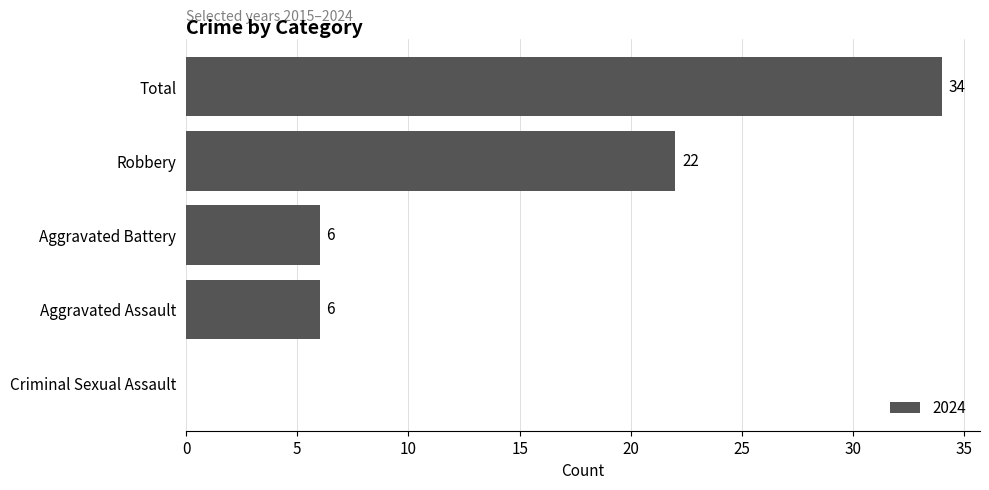

Reading bottom to top, list all the values displayed in this chart.

Criminal Sexual Assault=0	Aggravated Assault=6	Aggravated Battery=6	Robbery=22	Total=34